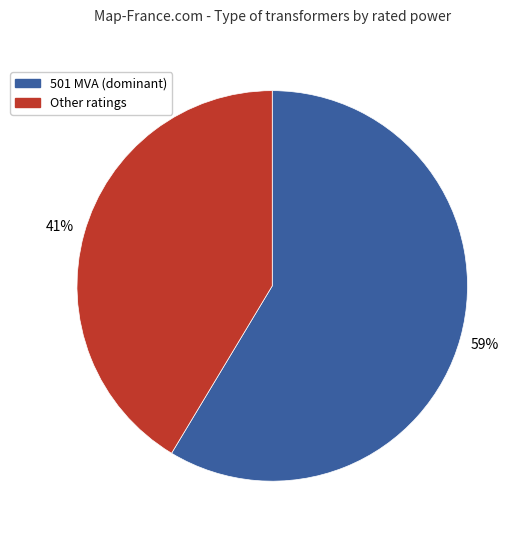

Is there a majority slice in this chart?

Yes